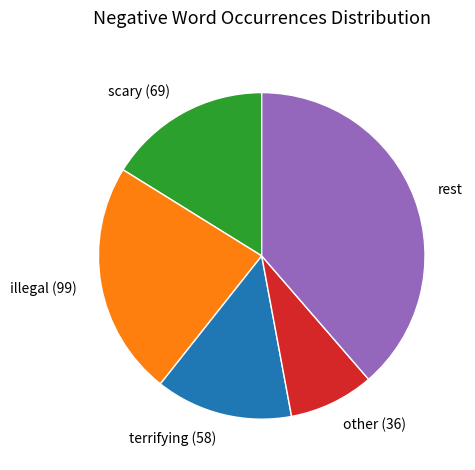

Rank the categories by value from highest to lowest.

rest, illegal (99), scary (69), terrifying (58), other (36)